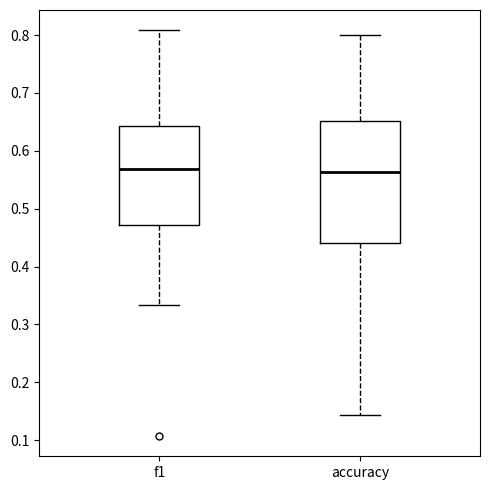

Reading left to right, read every box against the y-axis: the position of its median line, the range the box covers, and the ends of its whiskers. The values are not printed on the chart, so give them approximately, as read against the axis.

f1: median 0.57, box 0.47 to 0.64, whiskers 0.33 to 0.81
accuracy: median 0.56, box 0.44 to 0.65, whiskers 0.14 to 0.80